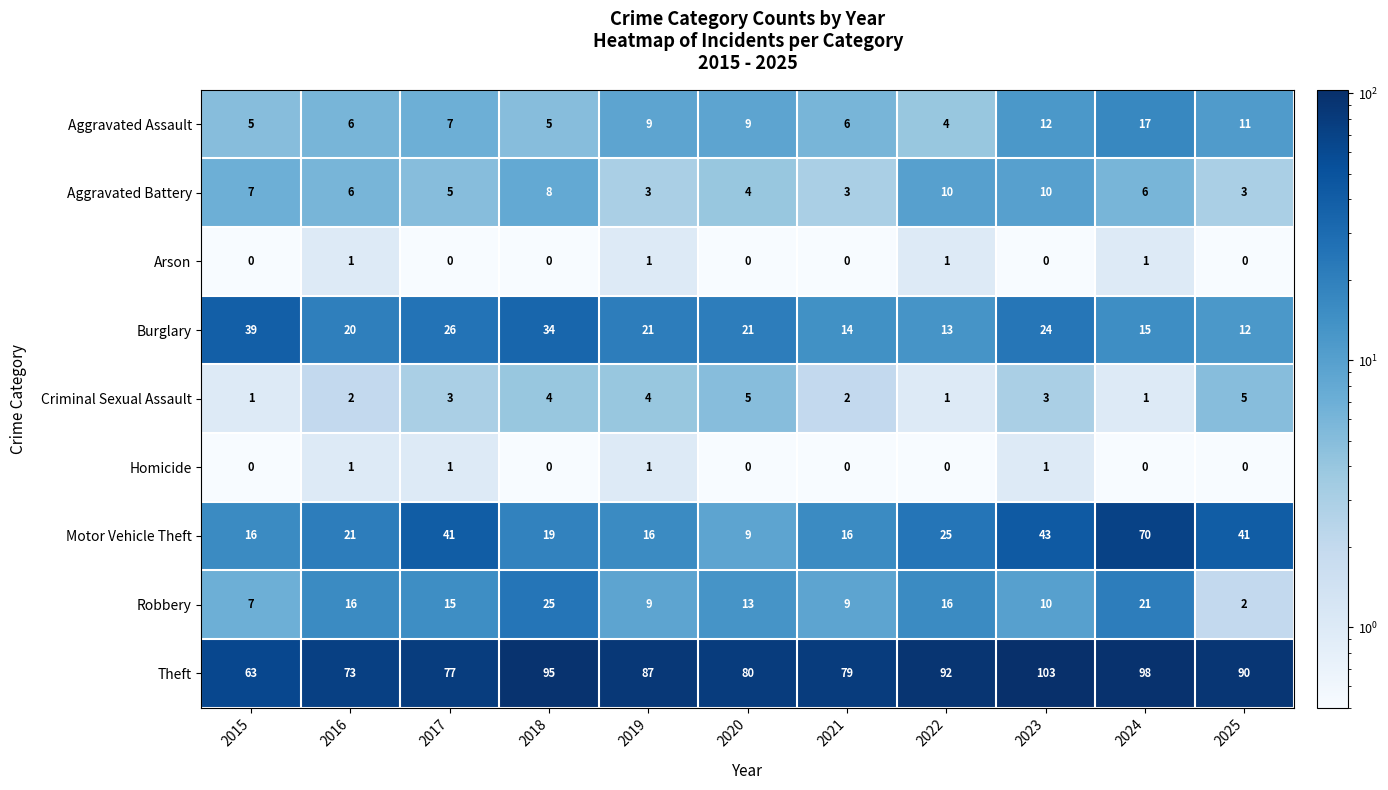

Read the Motor Vehicle Theft value at 2019, to the nearest 10.

20